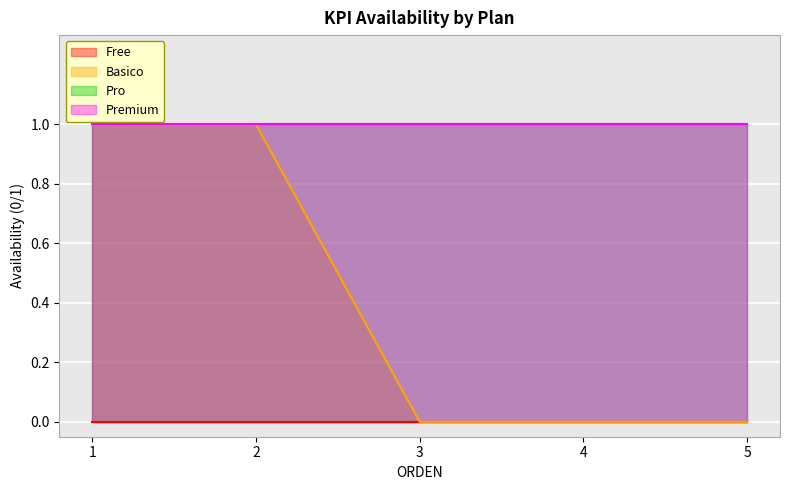

Which label corresponds to the smallest value in the chart?

1